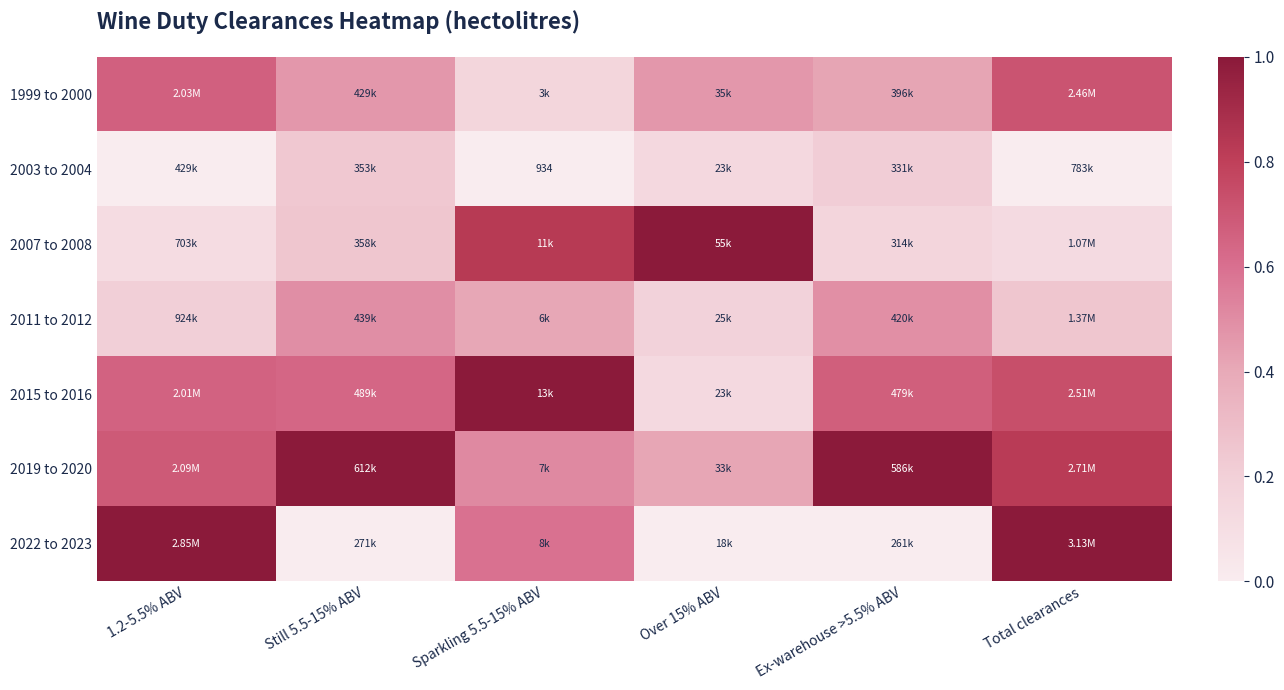

Rank the series at Ex-warehouse >5.5% ABV from highest to lowest value.

2019 to 2020, 2015 to 2016, 2011 to 2012, 1999 to 2000, 2003 to 2004, 2007 to 2008, 2022 to 2023